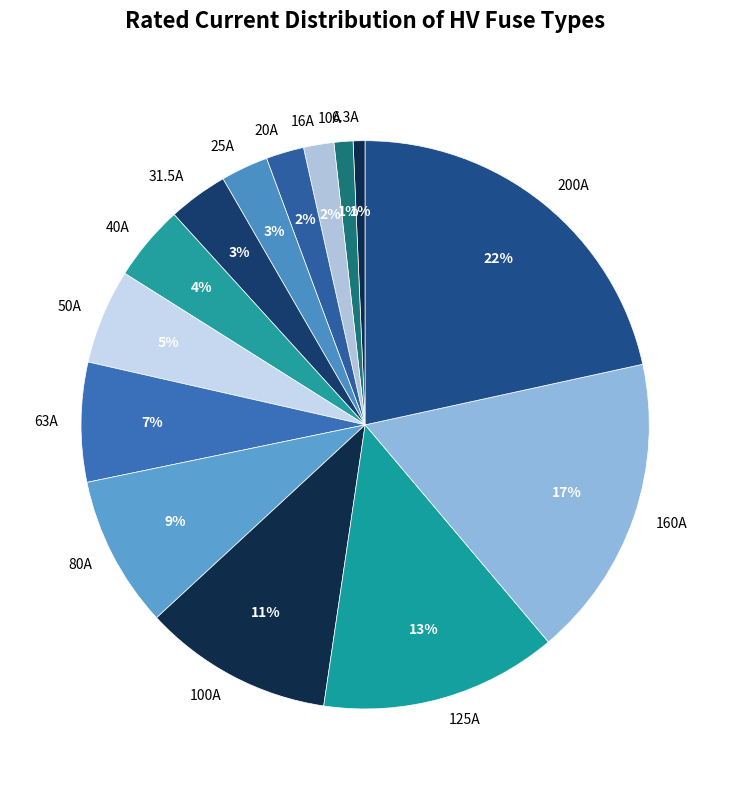

To the nearest percent, what is the difference between the largest and smallest slice percentages?

21%